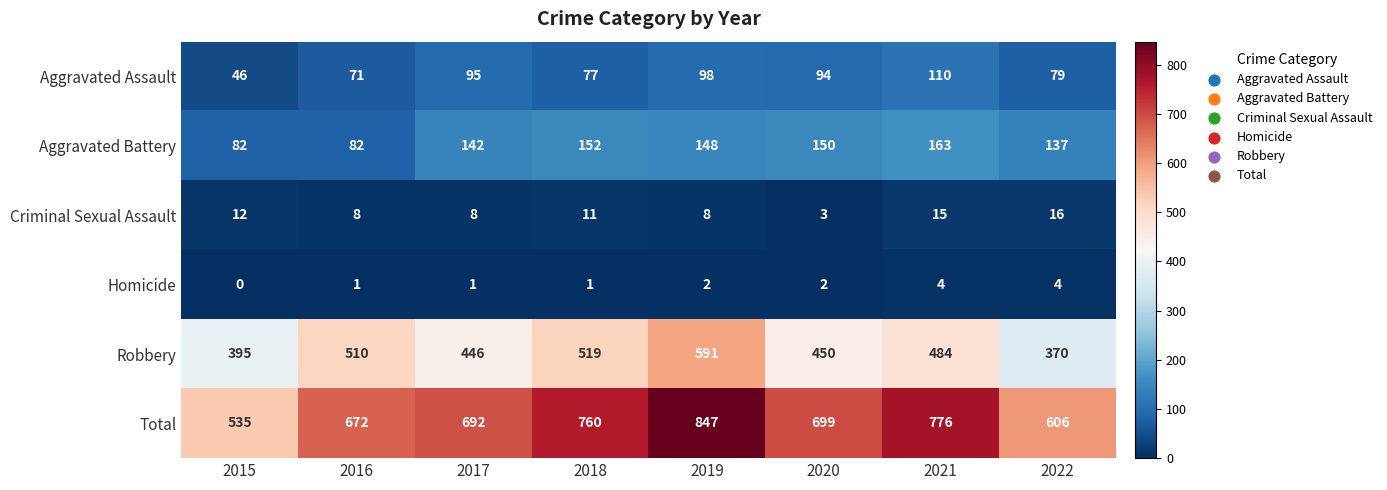

At 2019, list the series in order from smallest to largest.

Homicide, Criminal Sexual Assault, Aggravated Assault, Aggravated Battery, Robbery, Total